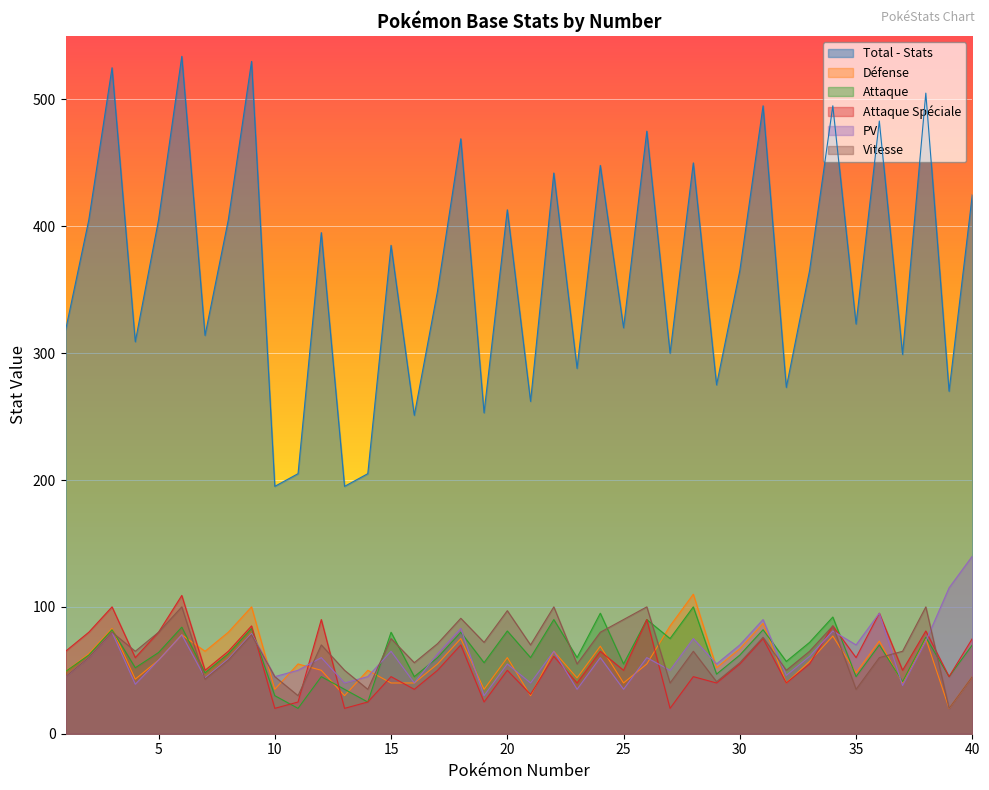

Where is the first local minimum for Total - Stats?

4